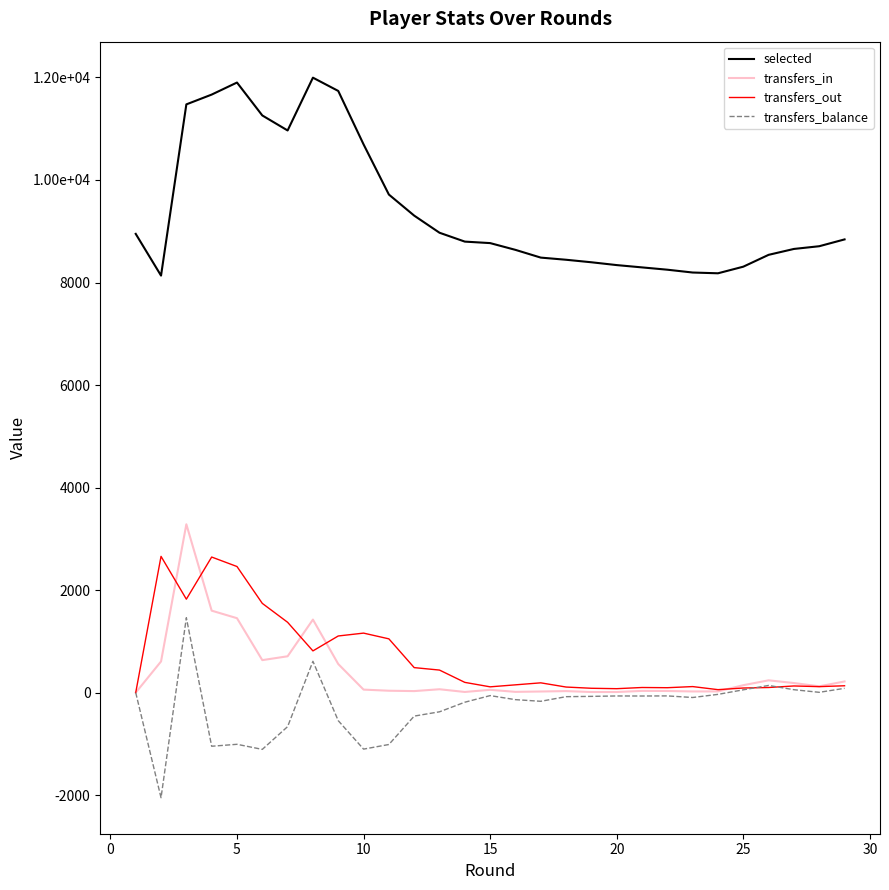

Does the chart have visible grid lines?

No